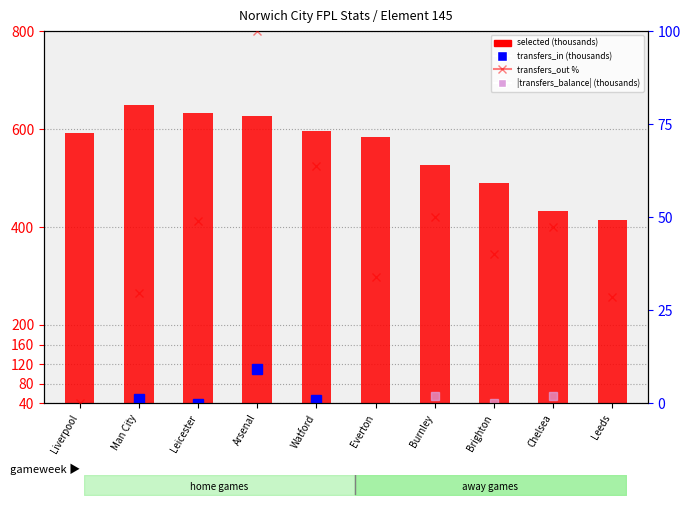

What is the label of the 7th bar from the right?

Arsenal